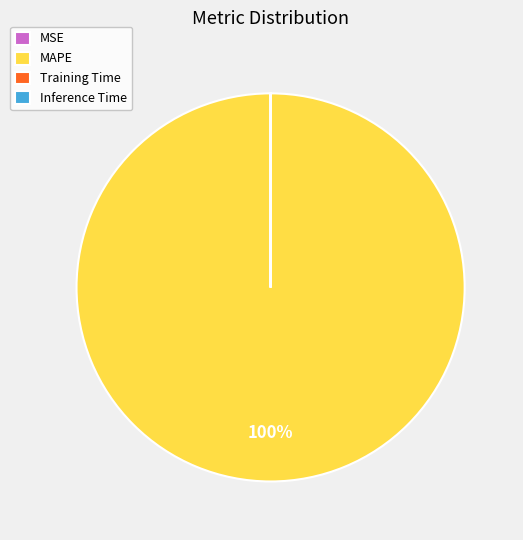

Which slice is the largest?

MAPE